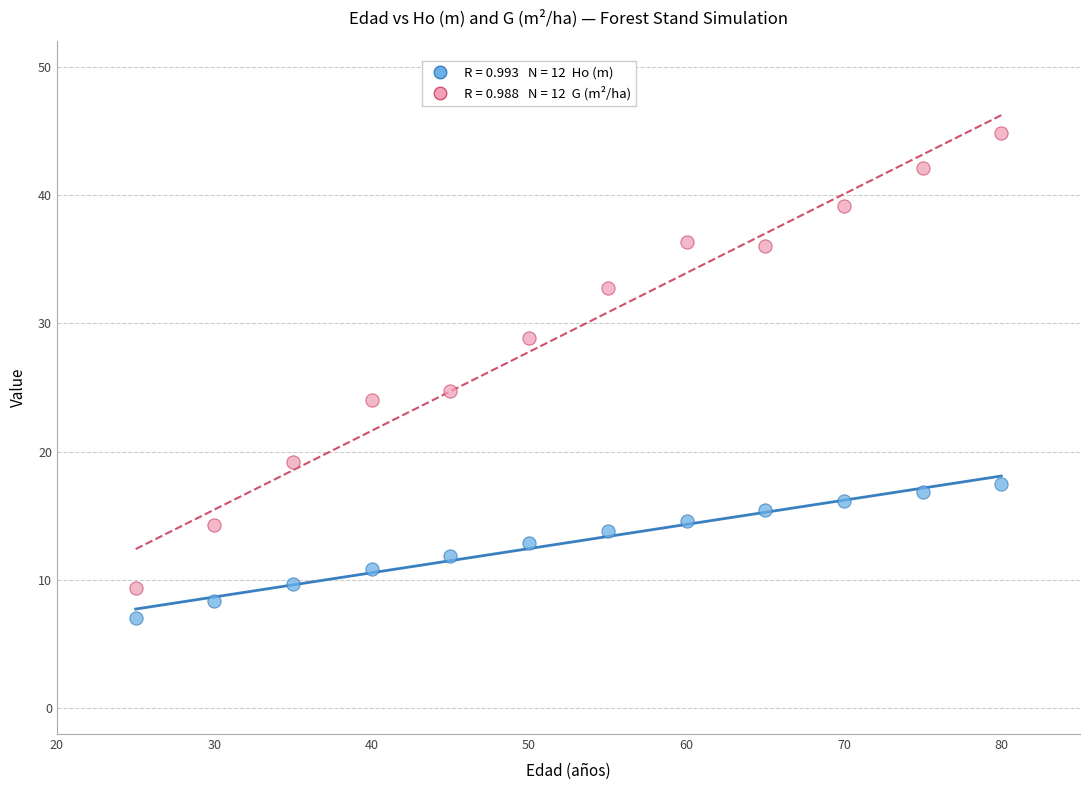

Across all data points, what is the range of Y values (max minus min)?

37.8